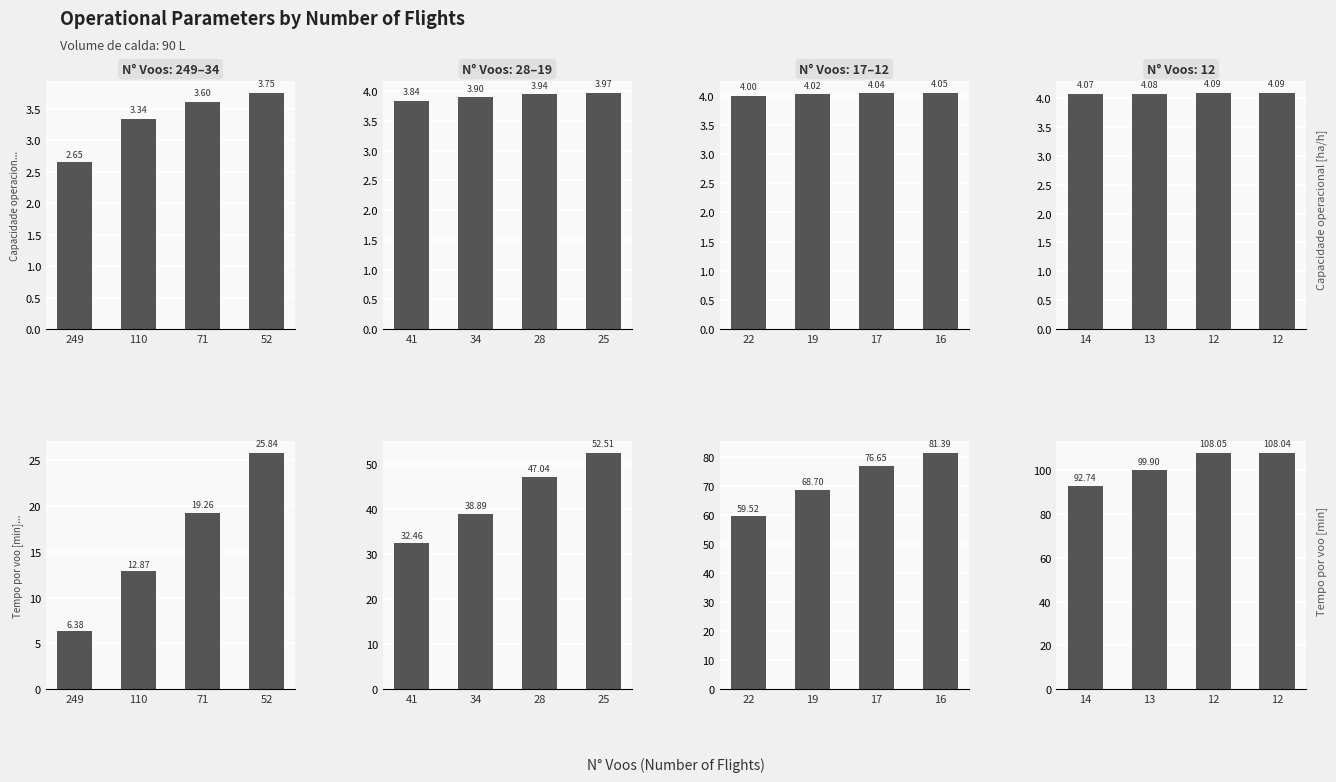

What is the value of the Tempo por voo [min] bar at the 2nd from the left?

99.9